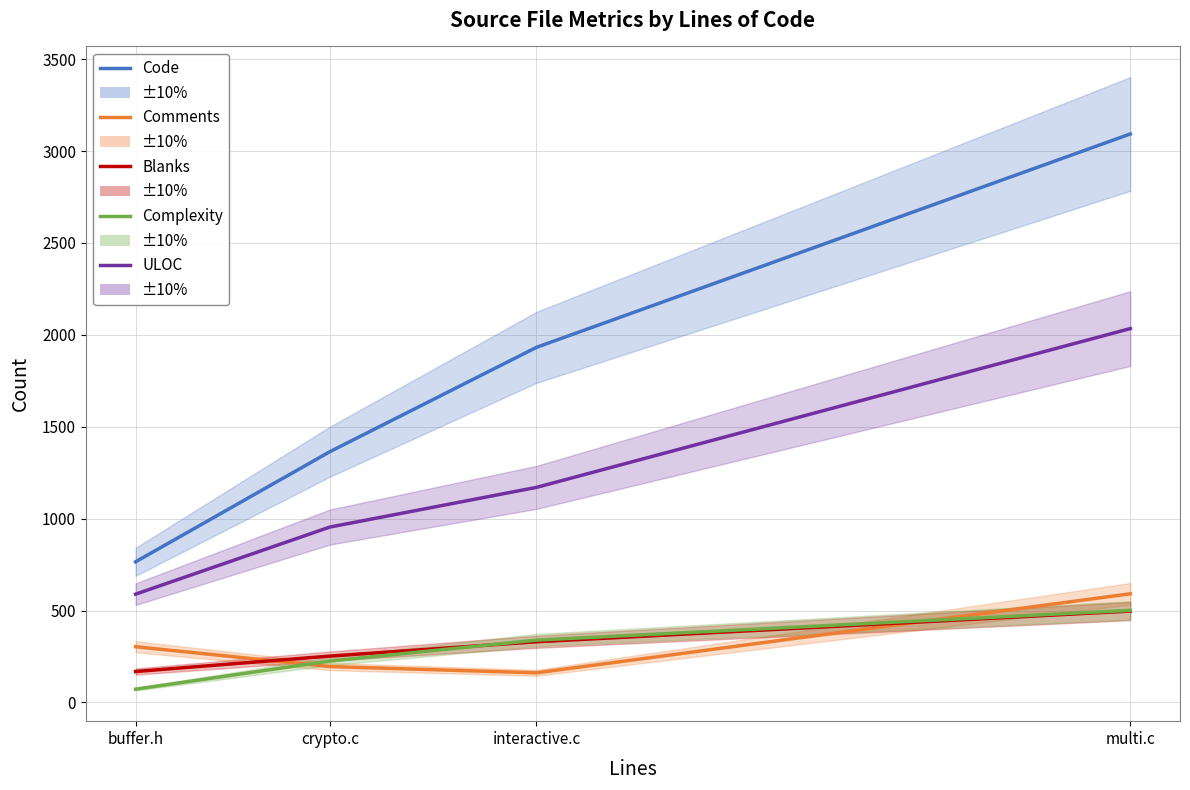

True or false: Complexity has a value of 72 at buffer.h.

True